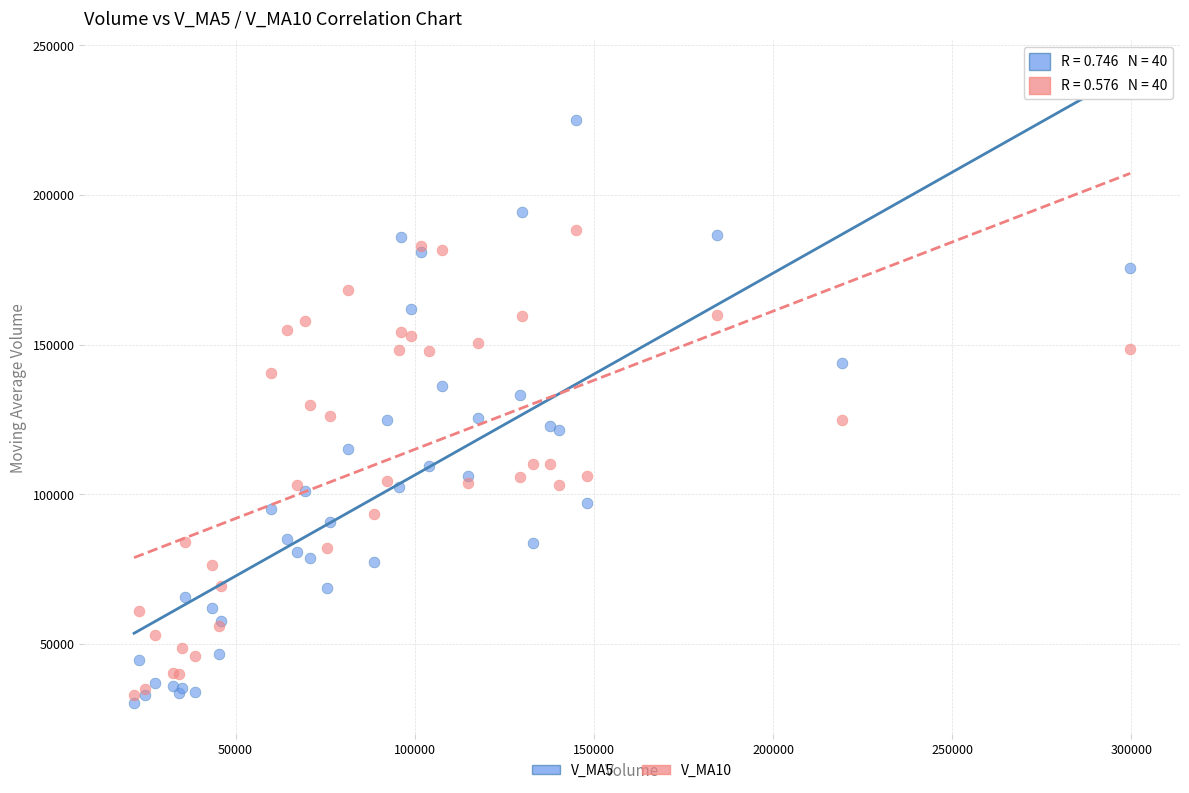

Which series contains the lowest Y value?

V_MA5